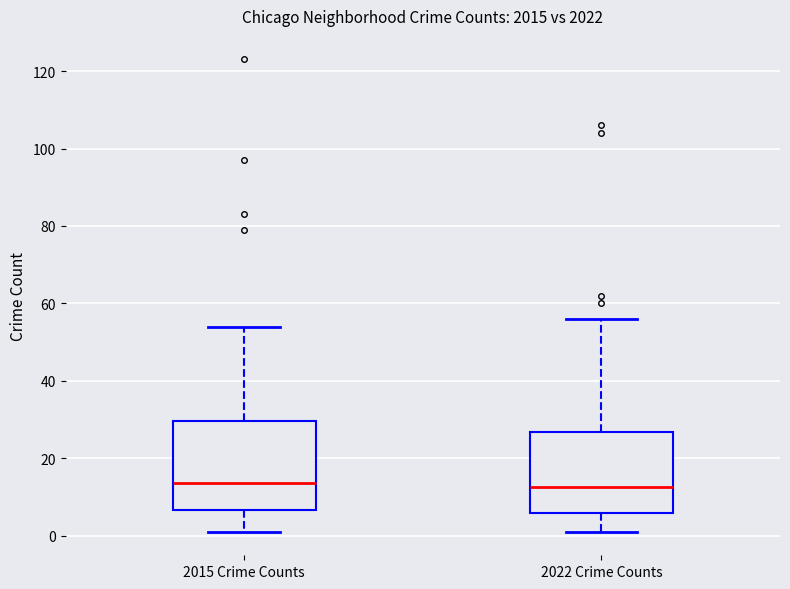

Reading left to right, read every box against the y-axis: the position of its median line, the range the box covers, and the ends of its whiskers. The values are not printed on the chart, so give them approximately, as read against the axis.

2015 Crime Counts: median 14, box 6 to 30, whiskers 2 to 54
2022 Crime Counts: median 12, box 6 to 26, whiskers 2 to 56